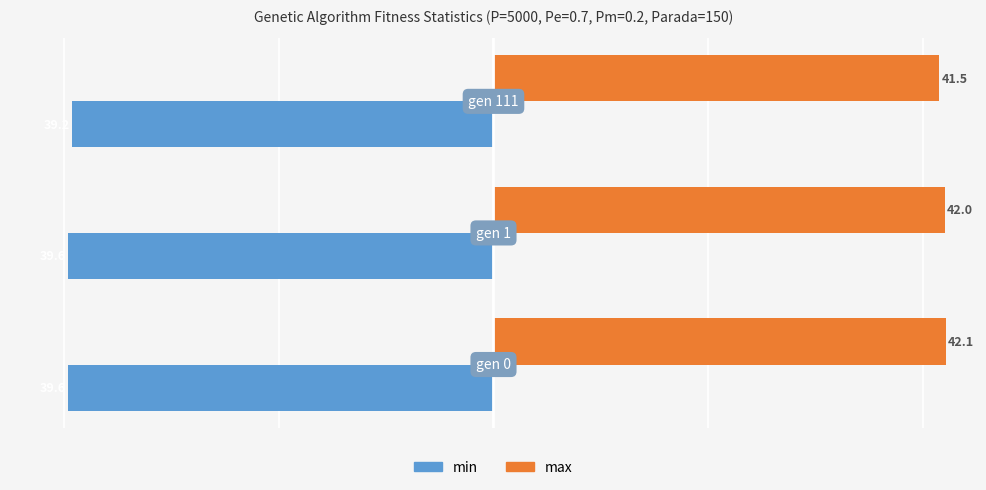

Which series has the widest spread of values?

max